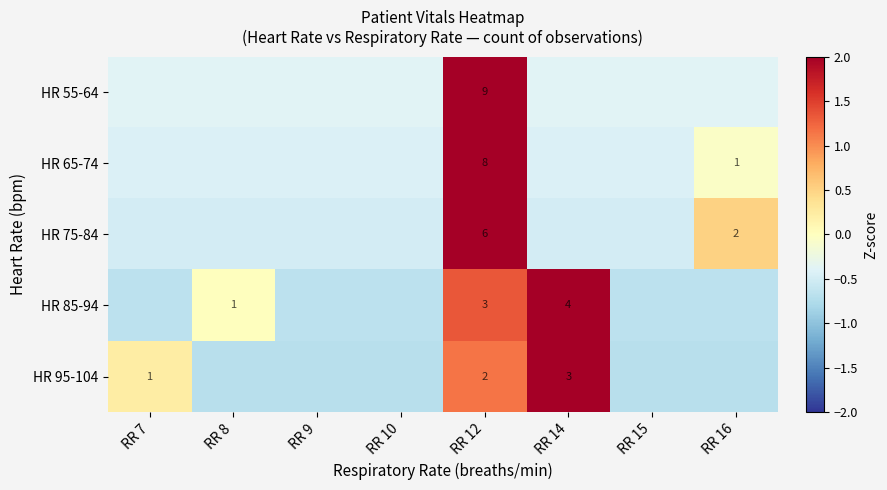

Rank the categories by HR 65-74 value from highest to lowest.

RR 12, RR 16, RR 7, RR 8, RR 9, RR 10, RR 14, RR 15